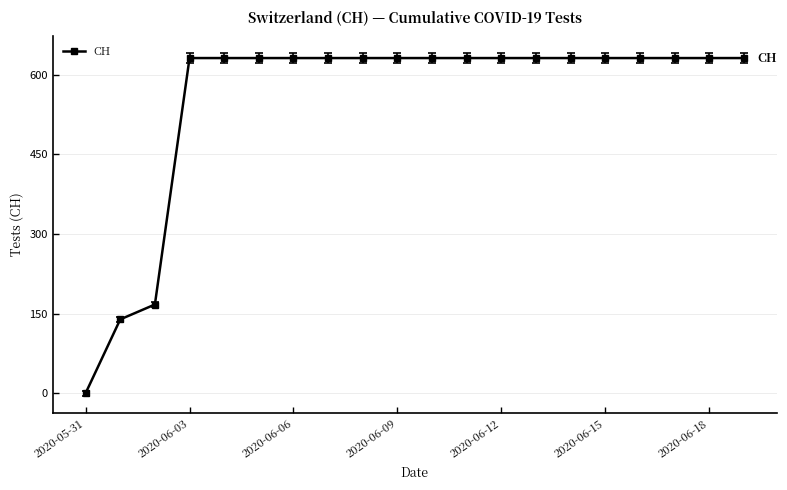

What is the maximum value shown in the chart?

631